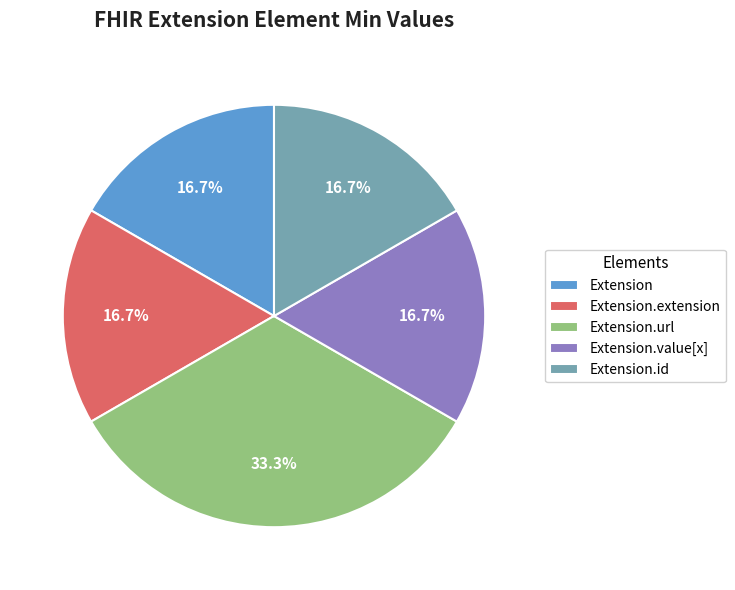

Count the number of slices in the pie.

5